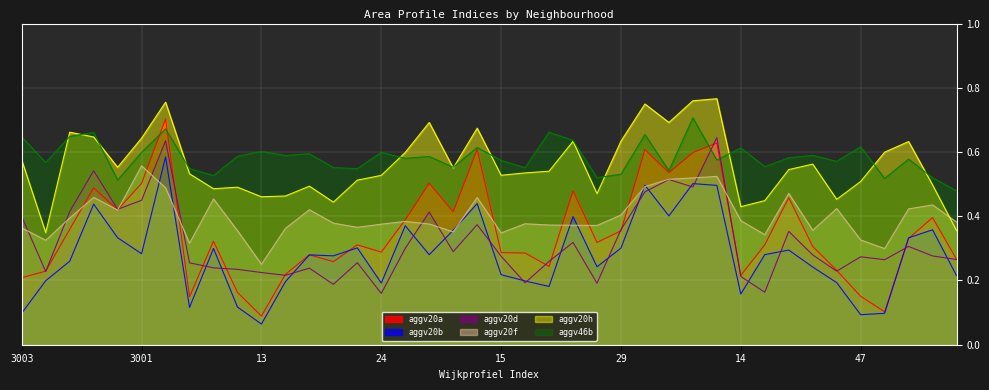

At which category is the sum across all series the highest?

3006